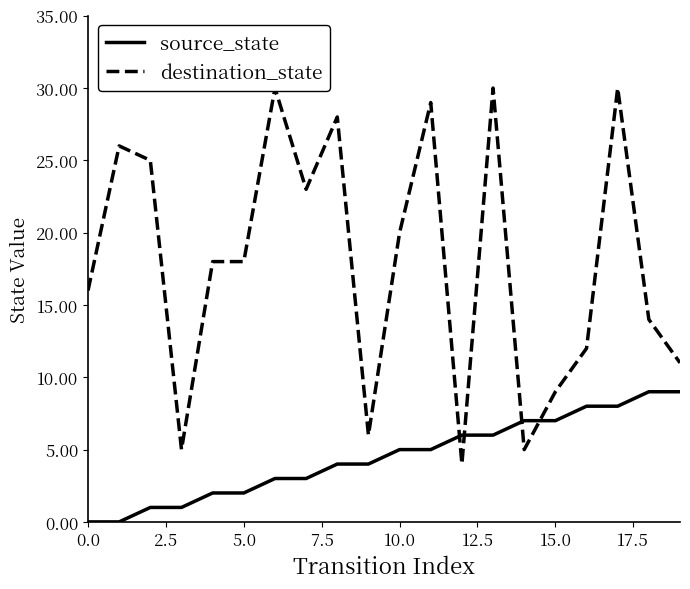

What is the difference between the maximum and minimum values in the destination_state series?

26